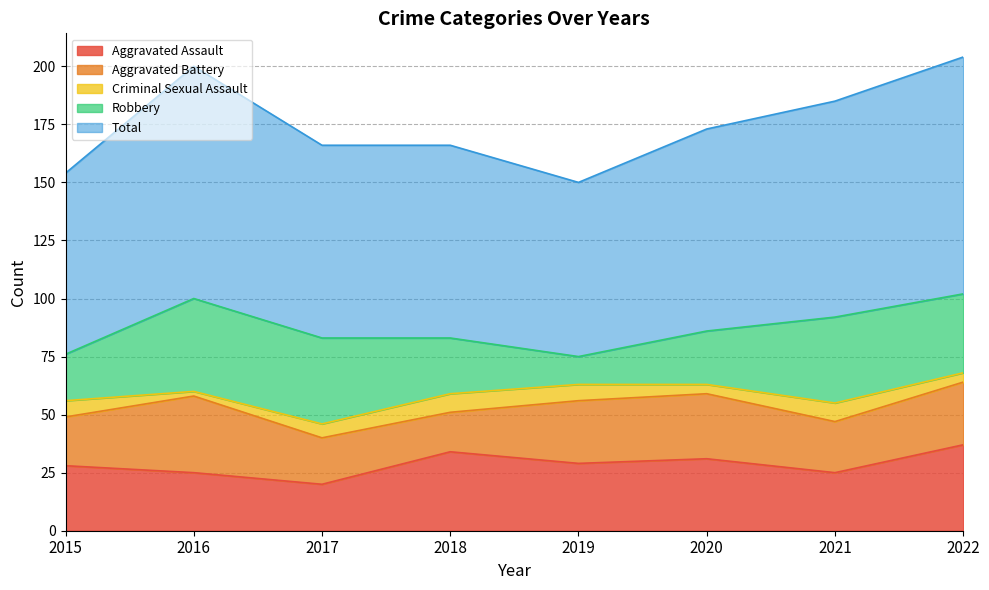

True or false: Total and Aggravated Battery cross at least once.

False